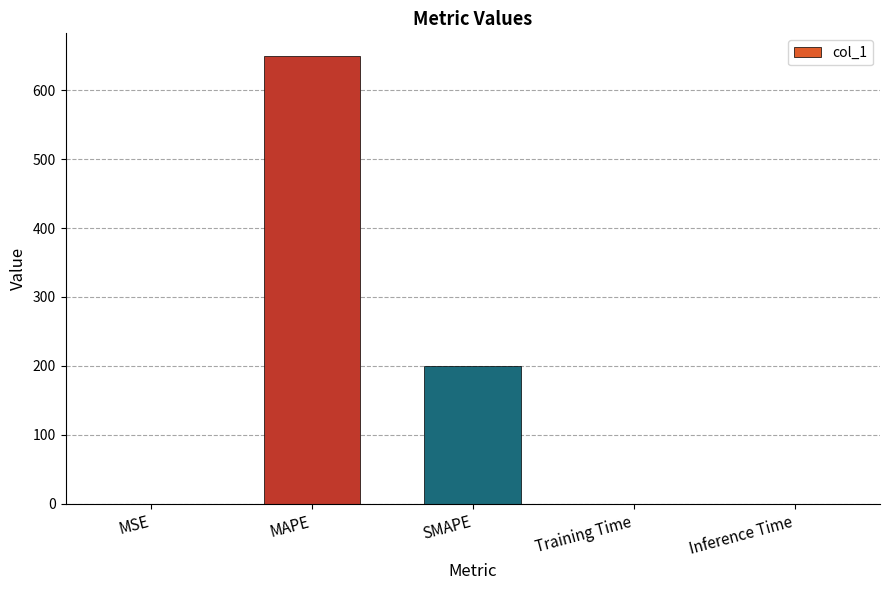

True or false: the data shows 0.0 at Inference Time.

True